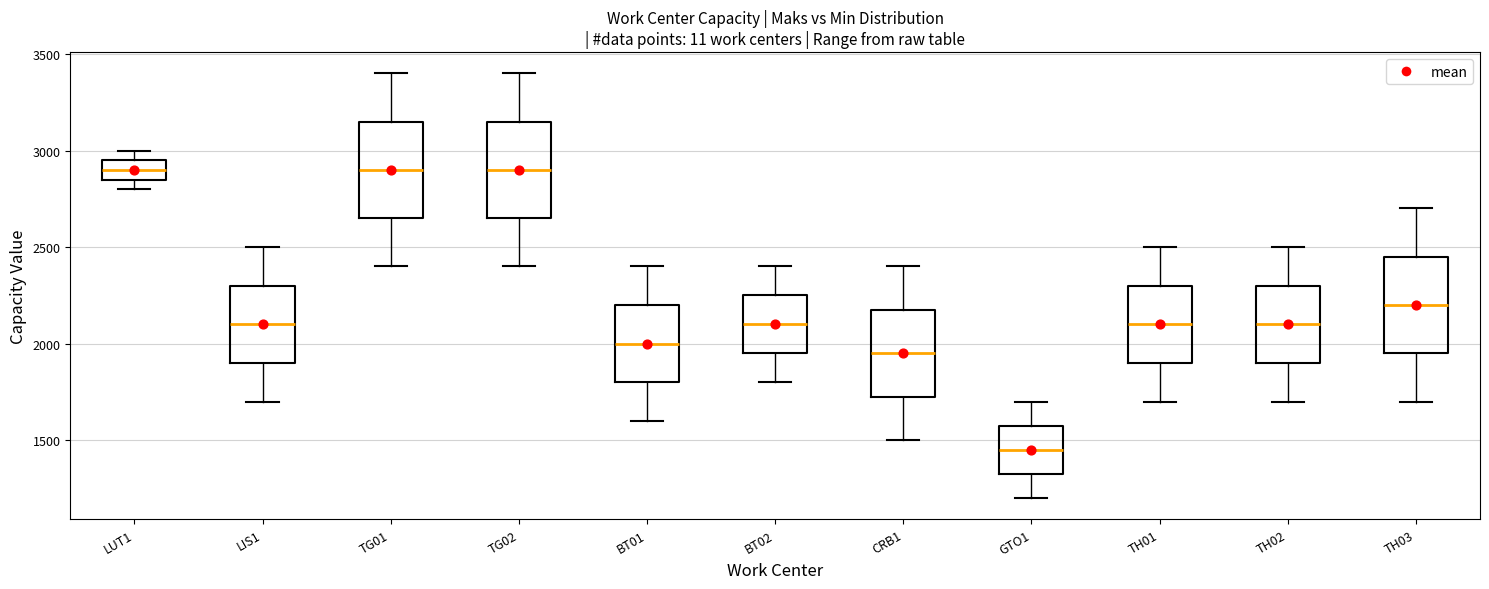

Reading left to right, read every box against the y-axis: the position of its median line, the range the box covers, and the ends of its whiskers. The values are not printed on the chart, so give them approximately, as read against the axis.

LUT1: median 2900, box 2850 to 2950, whiskers 2800 to 3000
LIS1: median 2100, box 1900 to 2300, whiskers 1700 to 2500
TG01: median 2900, box 2650 to 3150, whiskers 2400 to 3400
TG02: median 2900, box 2650 to 3150, whiskers 2400 to 3400
BT01: median 2000, box 1800 to 2200, whiskers 1600 to 2400
BT02: median 2100, box 1950 to 2250, whiskers 1800 to 2400
CRB1: median 1950, box 1750 to 2200, whiskers 1500 to 2400
GTO1: median 1450, box 1350 to 1600, whiskers 1200 to 1700
TH01: median 2100, box 1900 to 2300, whiskers 1700 to 2500
TH02: median 2100, box 1900 to 2300, whiskers 1700 to 2500
TH03: median 2200, box 1950 to 2450, whiskers 1700 to 2700